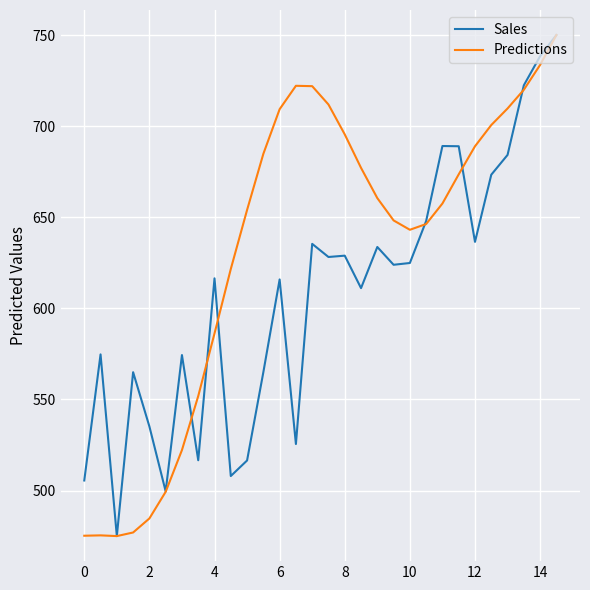

What is the lowest value of the Predictions series?

475.0